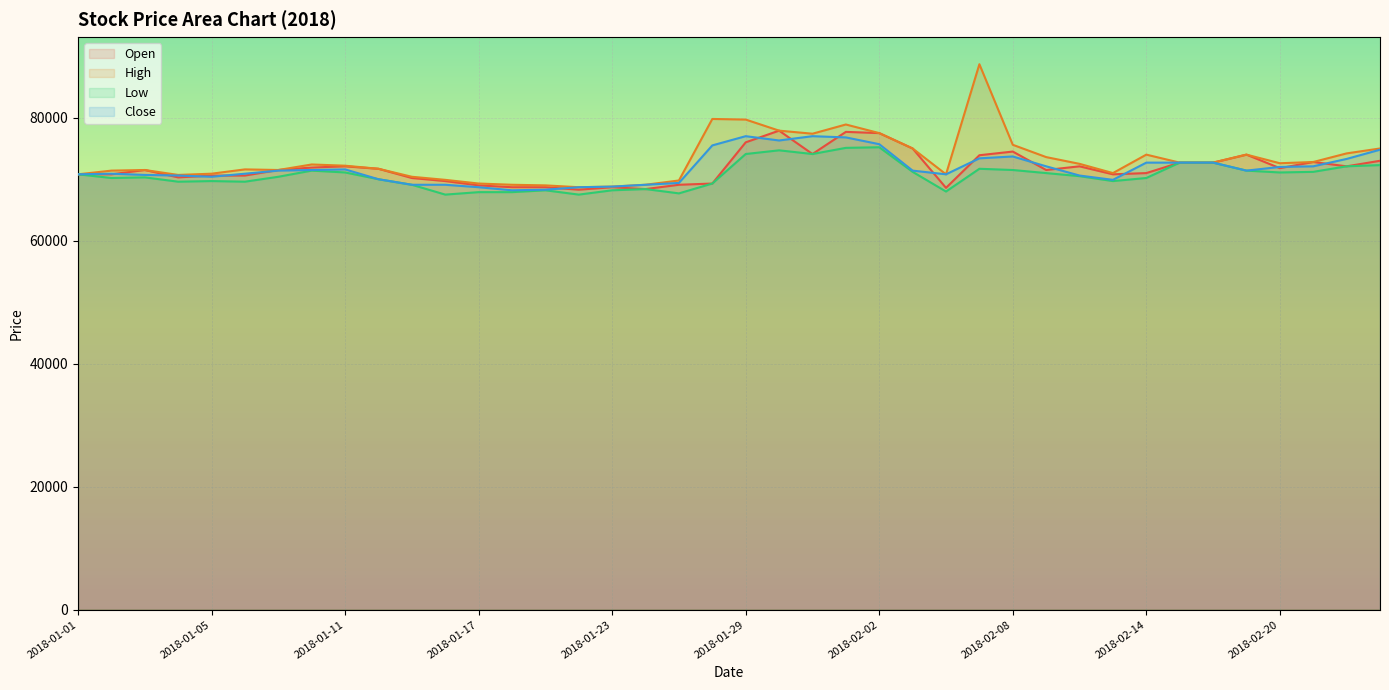

What is the label of the 2nd point from the left?

2018-01-02